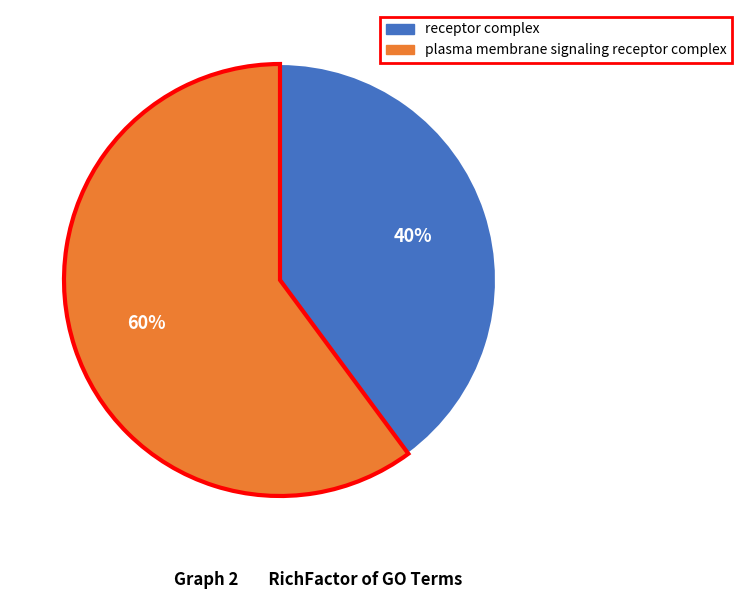

To the nearest percent, what portion does receptor complex represent?

40%